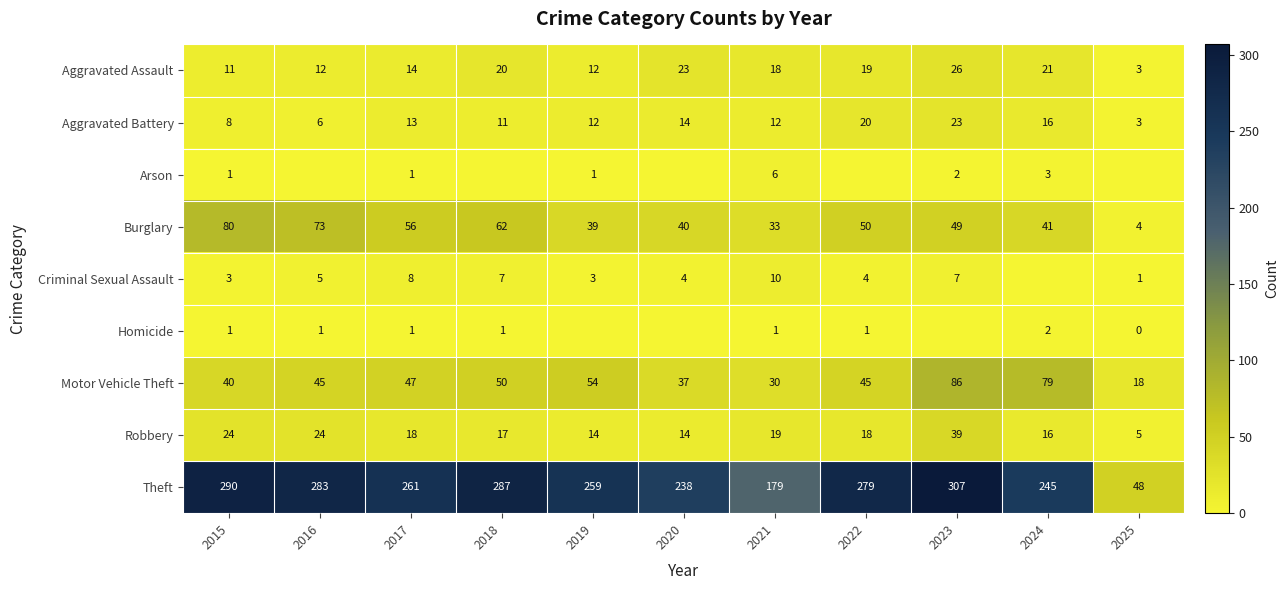

What is the difference between the Aggravated Assault values at 2023 and 2017?

12